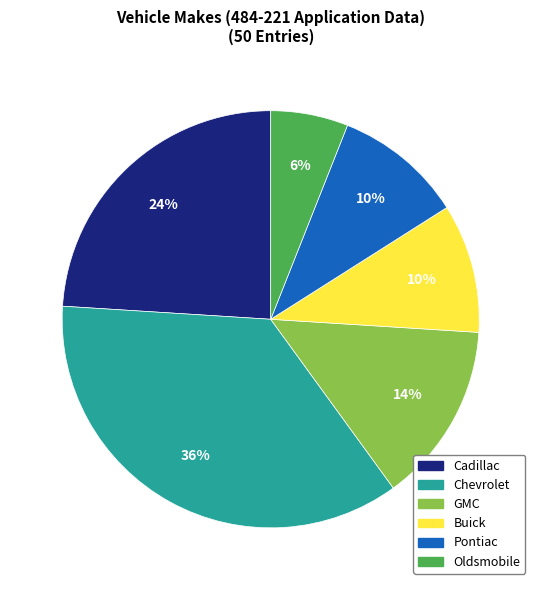

The Cadillac slice represents 13% of the pie. True or false?

False